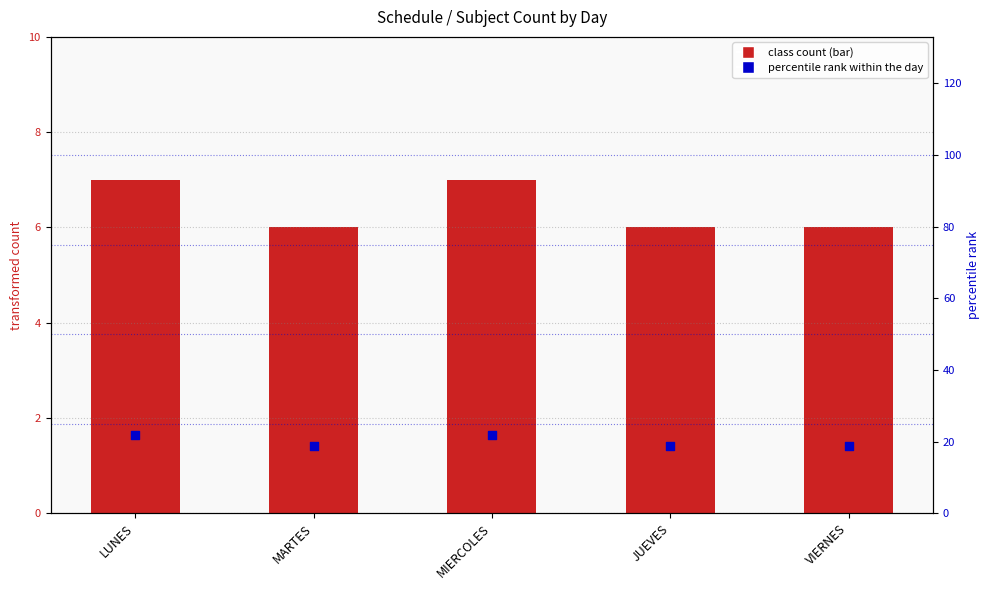

Which series reaches the minimum Y coordinate?

class count